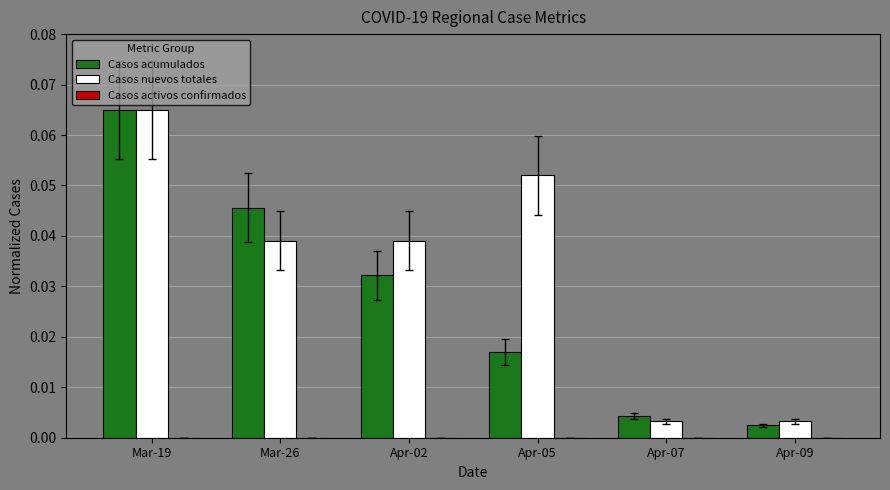

Which series changed the most between Mar-19 and Apr-07?

Casos nuevos totales